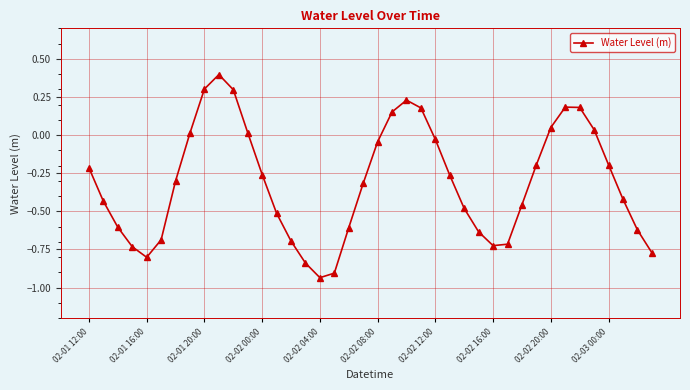

How many interior local peaks (higher than both neighbors) does the data have?

3